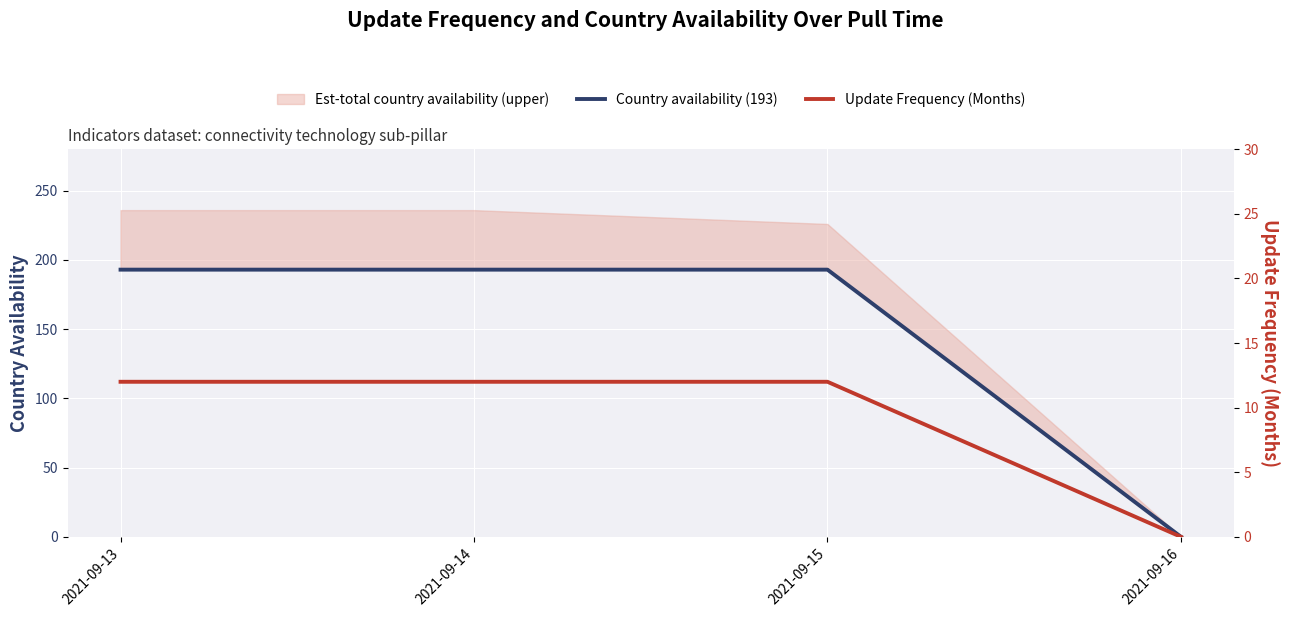

Count the number of categories in the chart.

4